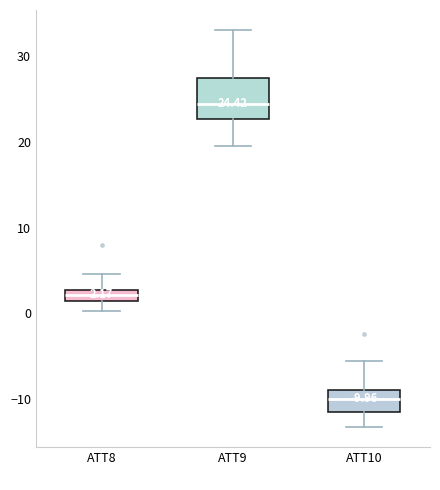

Comparing the boxes themselves (not the whiskers), which one is the tallest?

ATT9